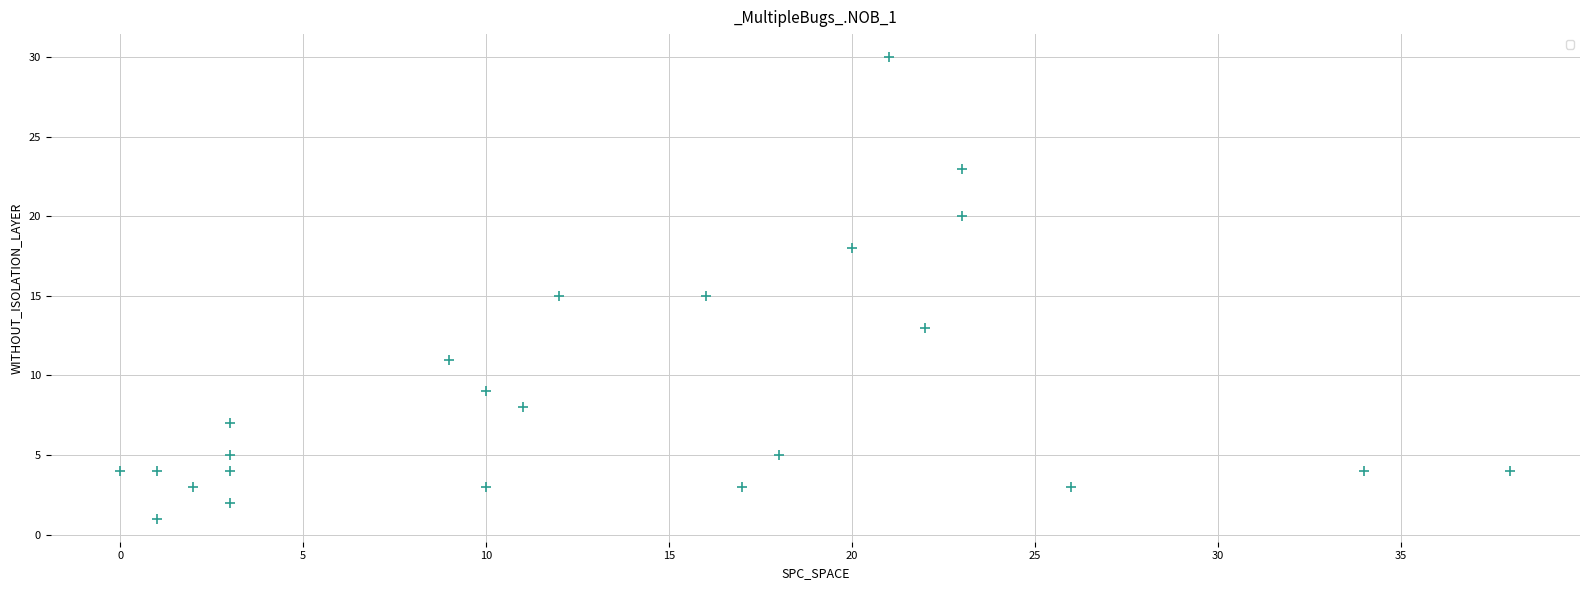

What is the range of Y values (max minus min)?

29